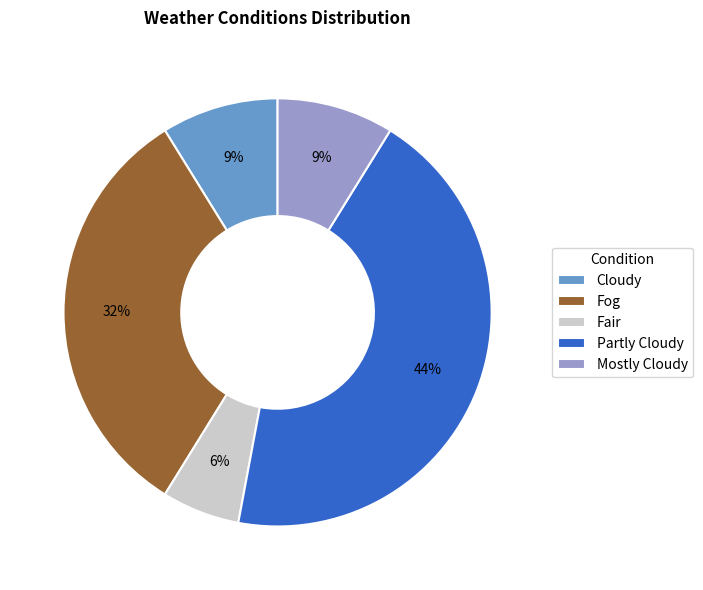

Is there a majority slice in this chart?

No